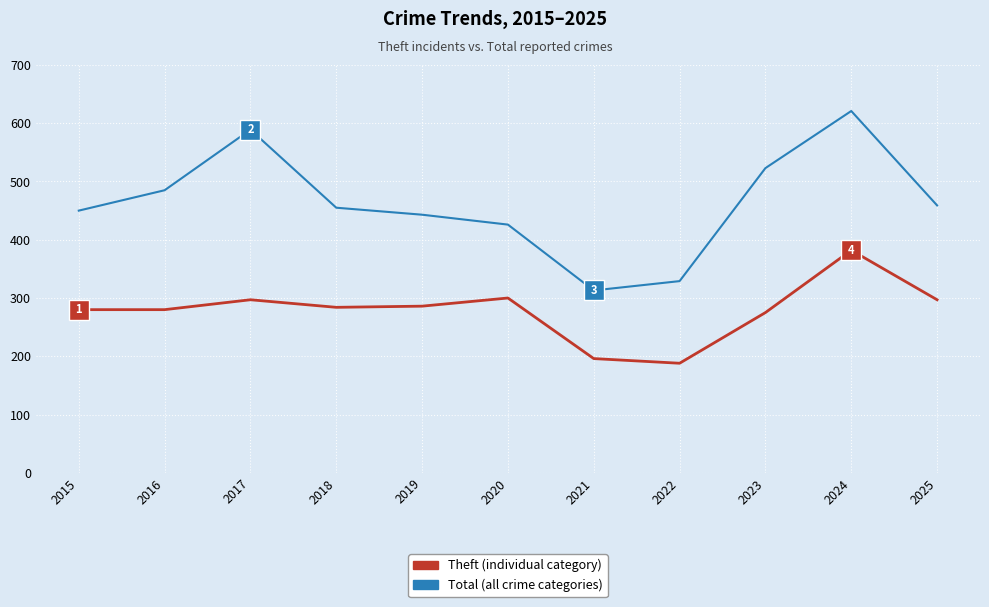

Which category has the lowest value across all series?

2022